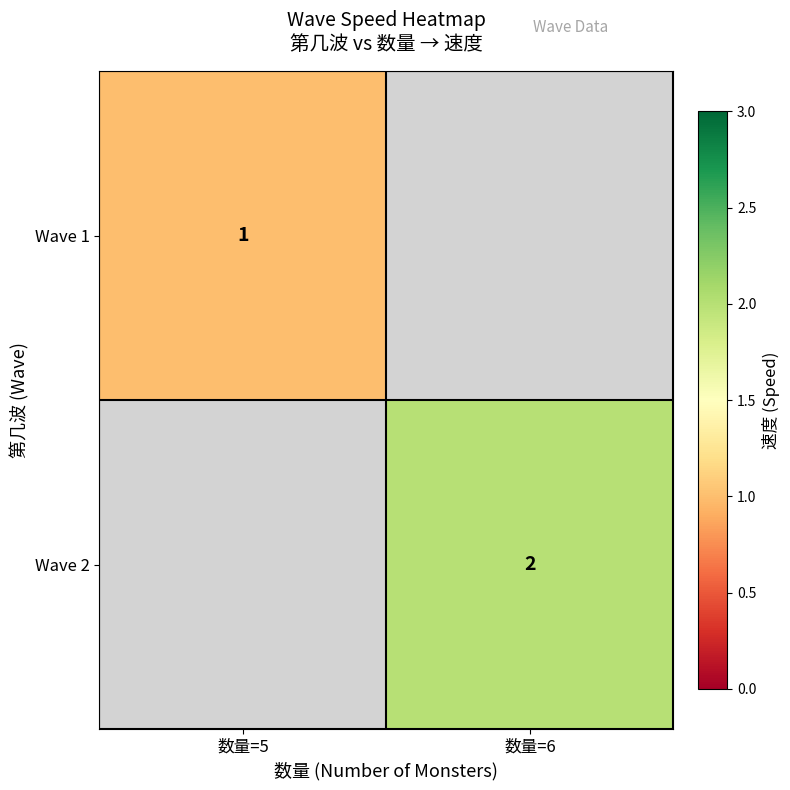

The Wave 1 series shows 1 at 数量=5. True or false?

True